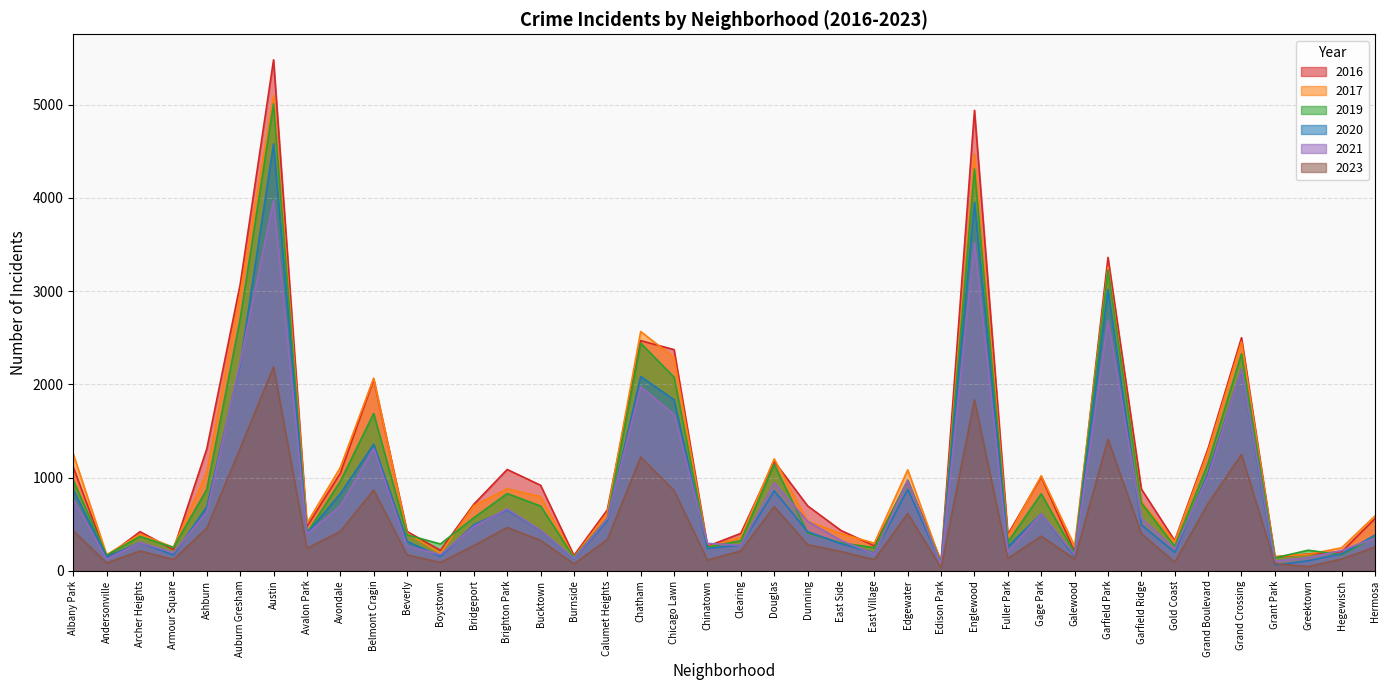

Between Andersonville and Archer Heights, which series saw the biggest shift?

2016